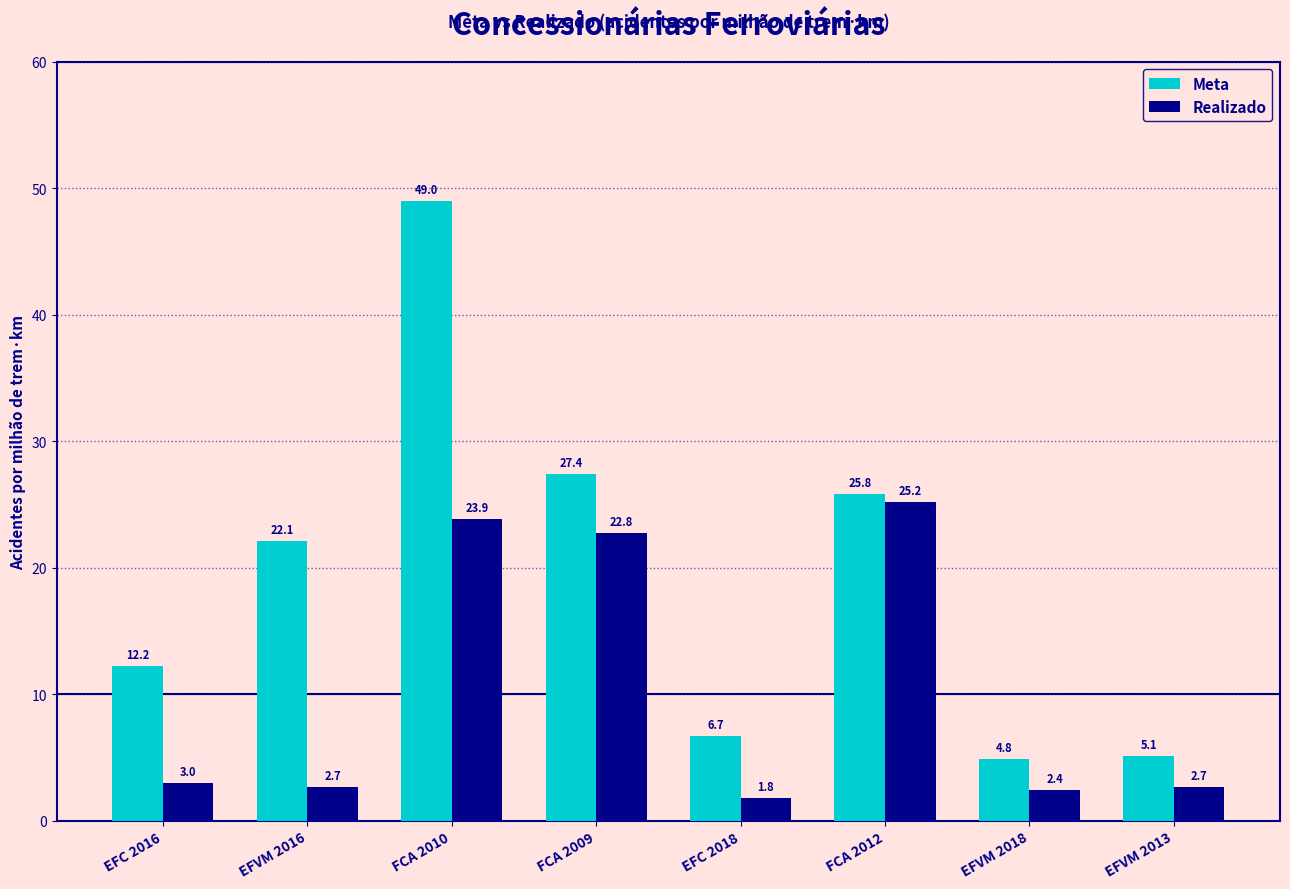

How many bars are there in each group?

2